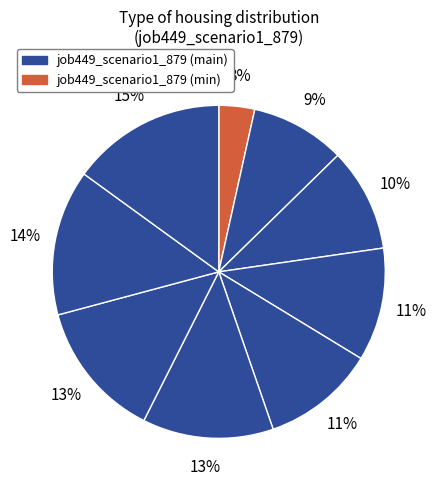

How many slices are in this pie chart?

9